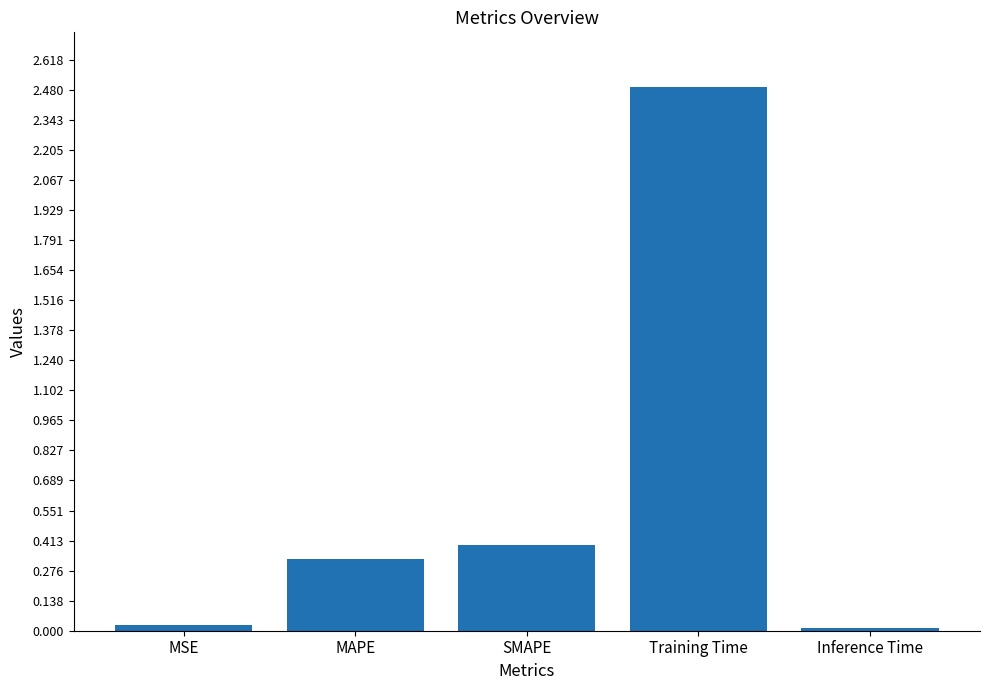

What is the value of the 4th bar from the left?

2.5